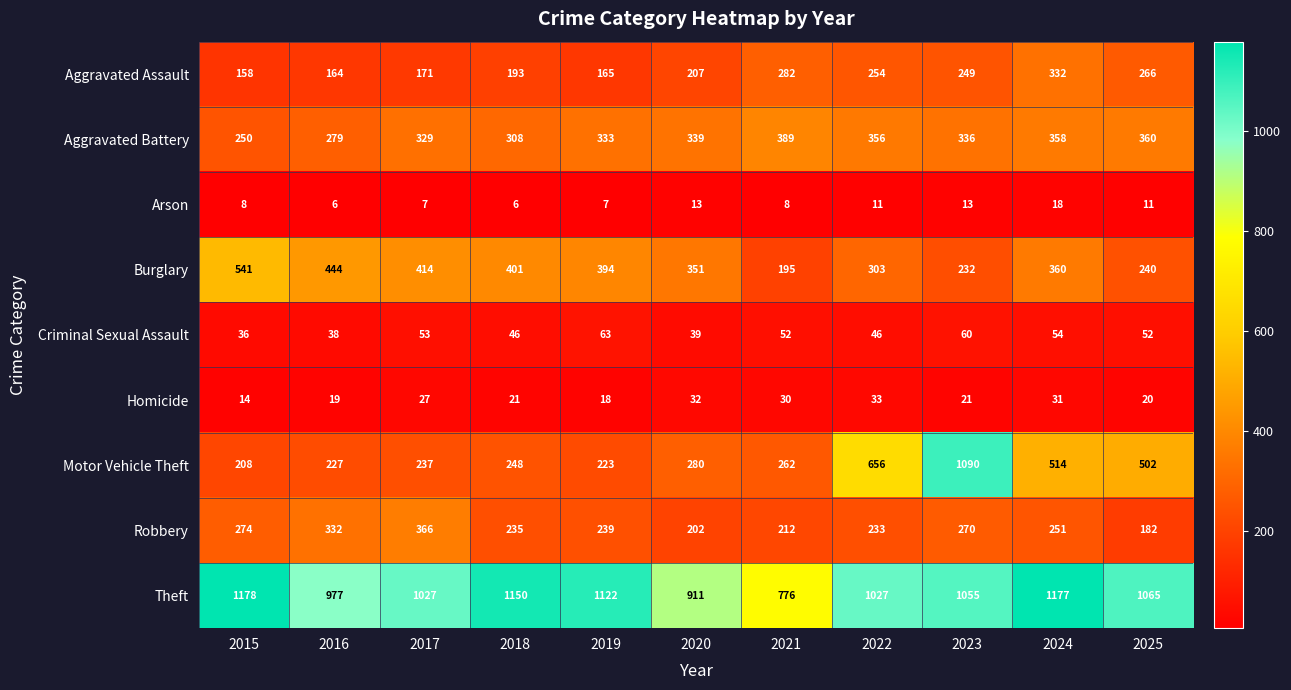

Which series has the largest total across all categories?

Theft